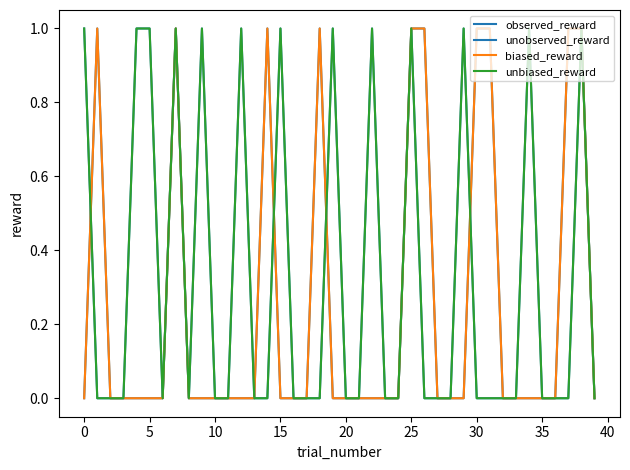

How many observed_reward values are between 0 and 1?

40